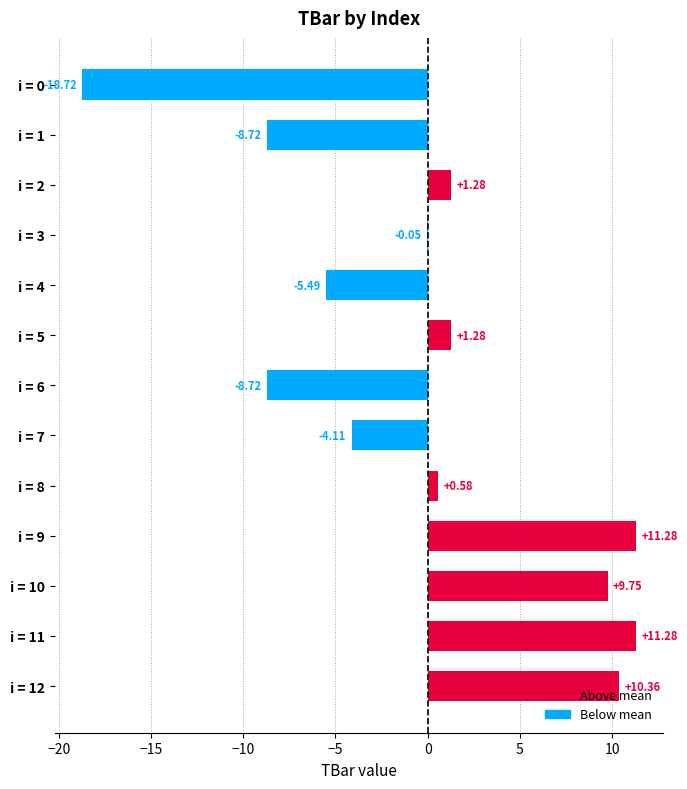

Which has a higher value, i = 4 or i = 8?

i = 8